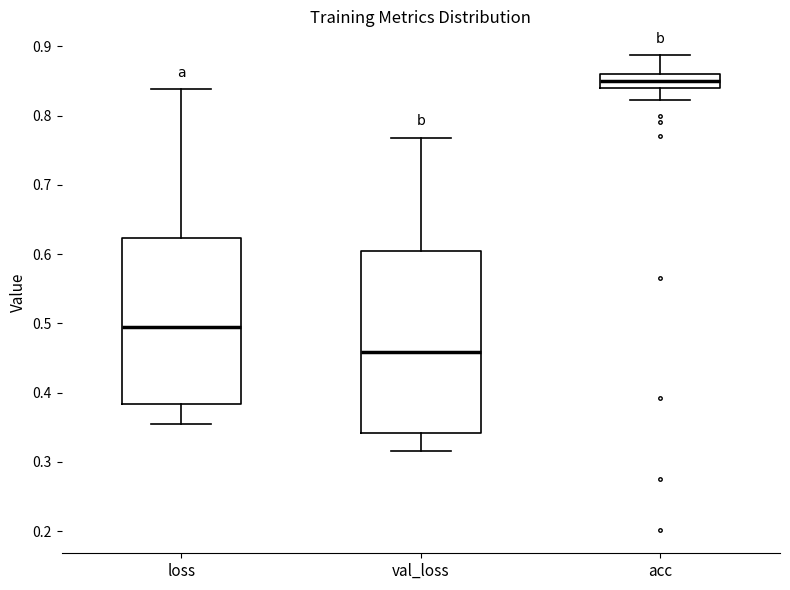

Which box's median line is the lowest?

val_loss